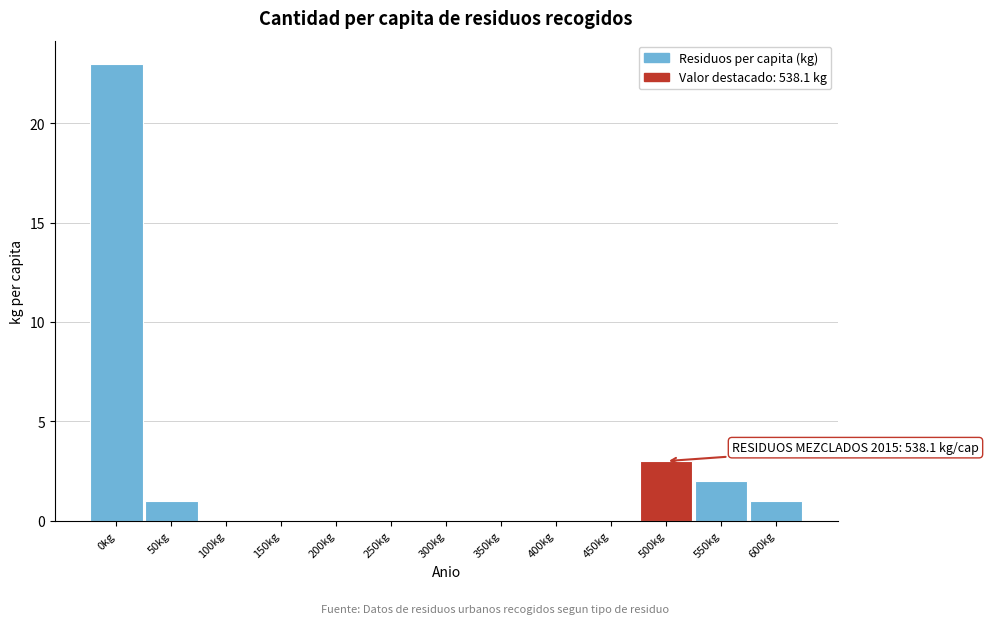

Reading right to left, extract all data points from this chart.

600kg=1	550kg=2	500kg=3	450kg=0	400kg=0	350kg=0	300kg=0	250kg=0	200kg=0	150kg=0	100kg=0	50kg=1	0kg=23